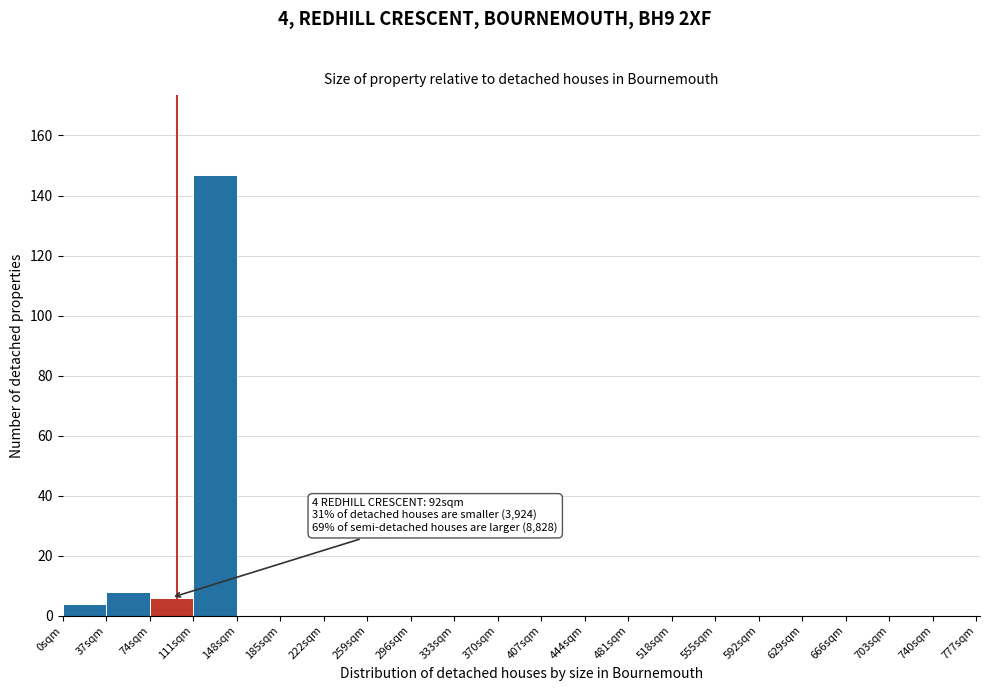

Over which range of the x-axis is the bar tallest?

111 to 148